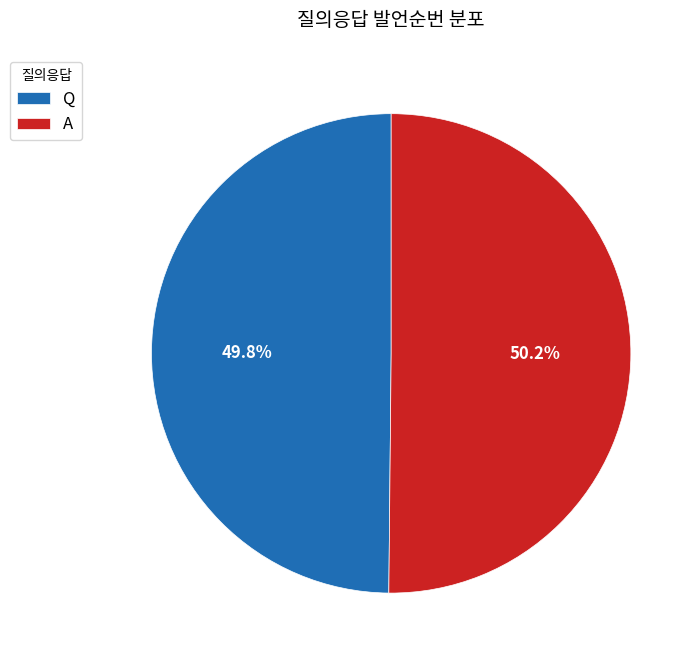

Is it true that A is 50% of the pie?

True